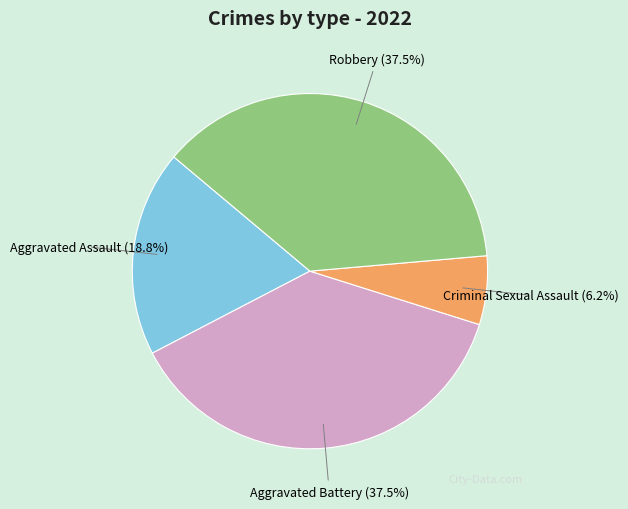

To the nearest percent, what is the average slice percentage?

25%